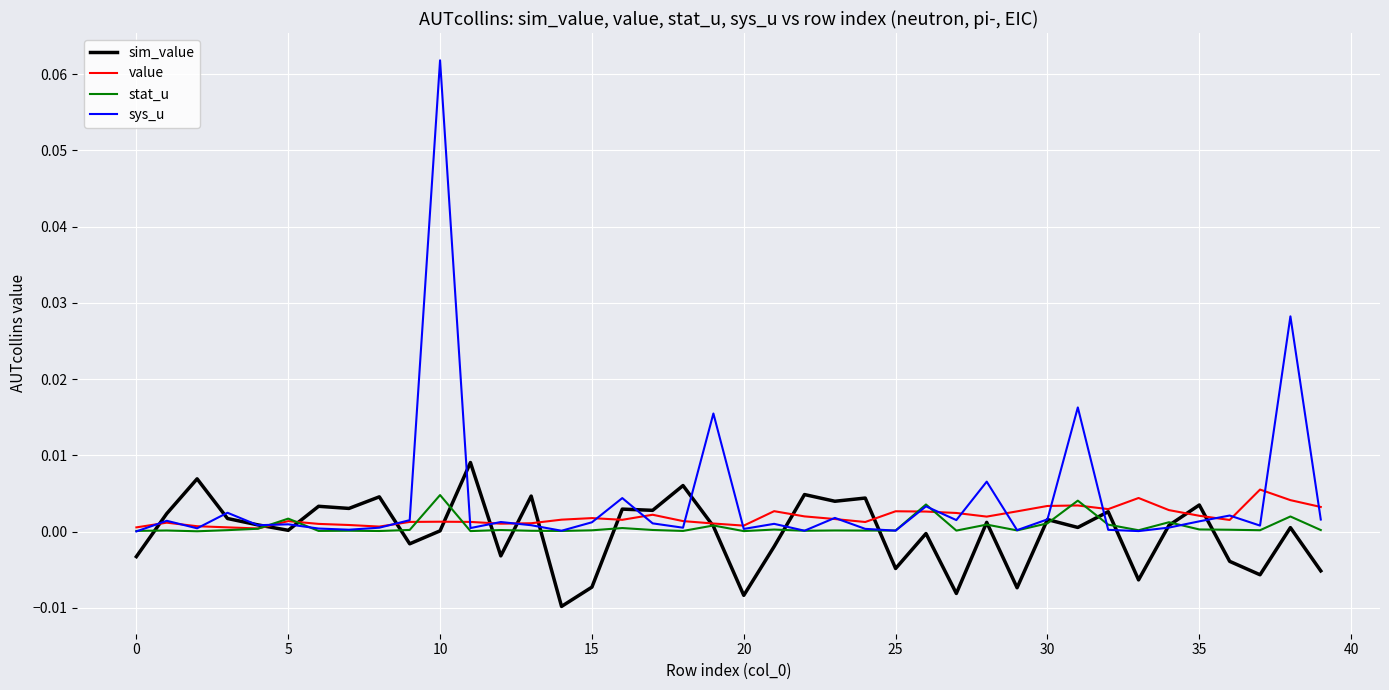

List the series in order of their peak value, highest first.

sys_u, sim_value, value, stat_u